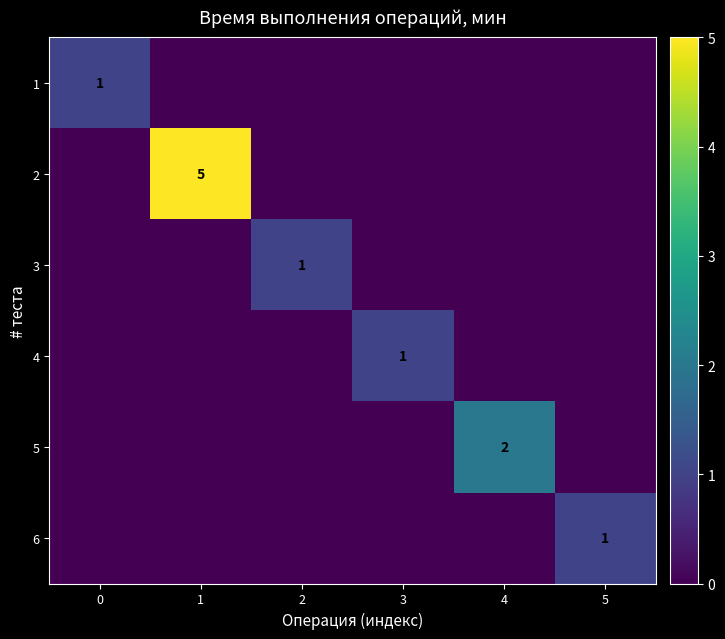

Between 2 and 1, which is larger?

2